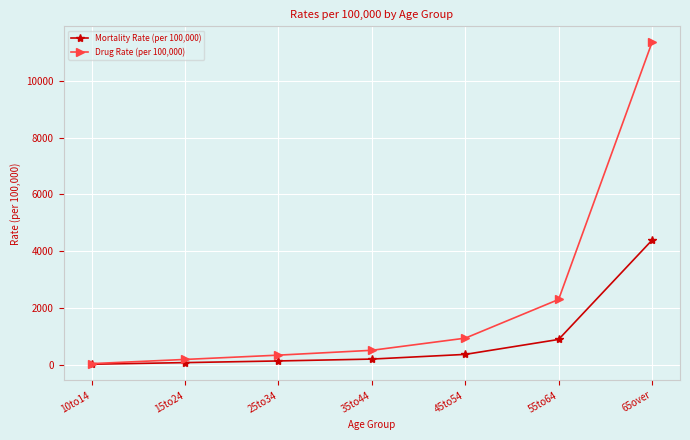

How many data points in Drug Rate (per 100,000) are less than 504?

3